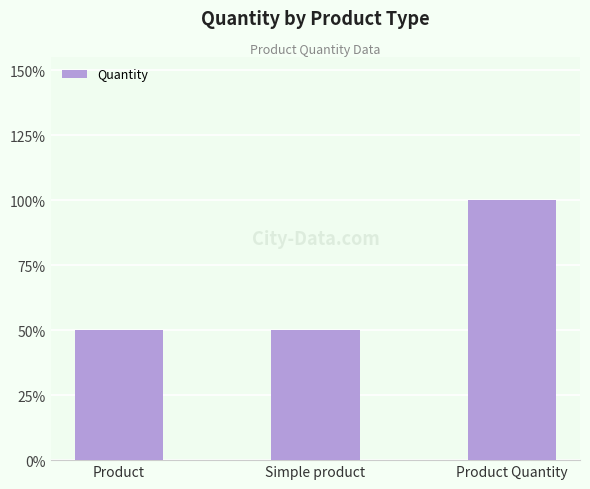

Where is the data nearest to the value 1?

Product